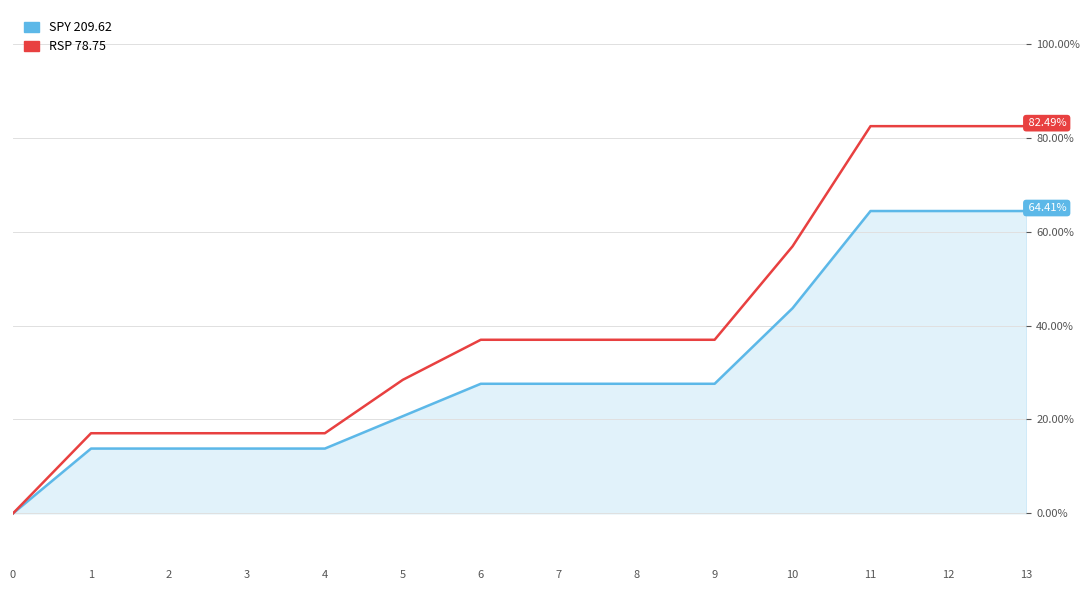

What is the spread (max minus min) of values at 7?

9.4